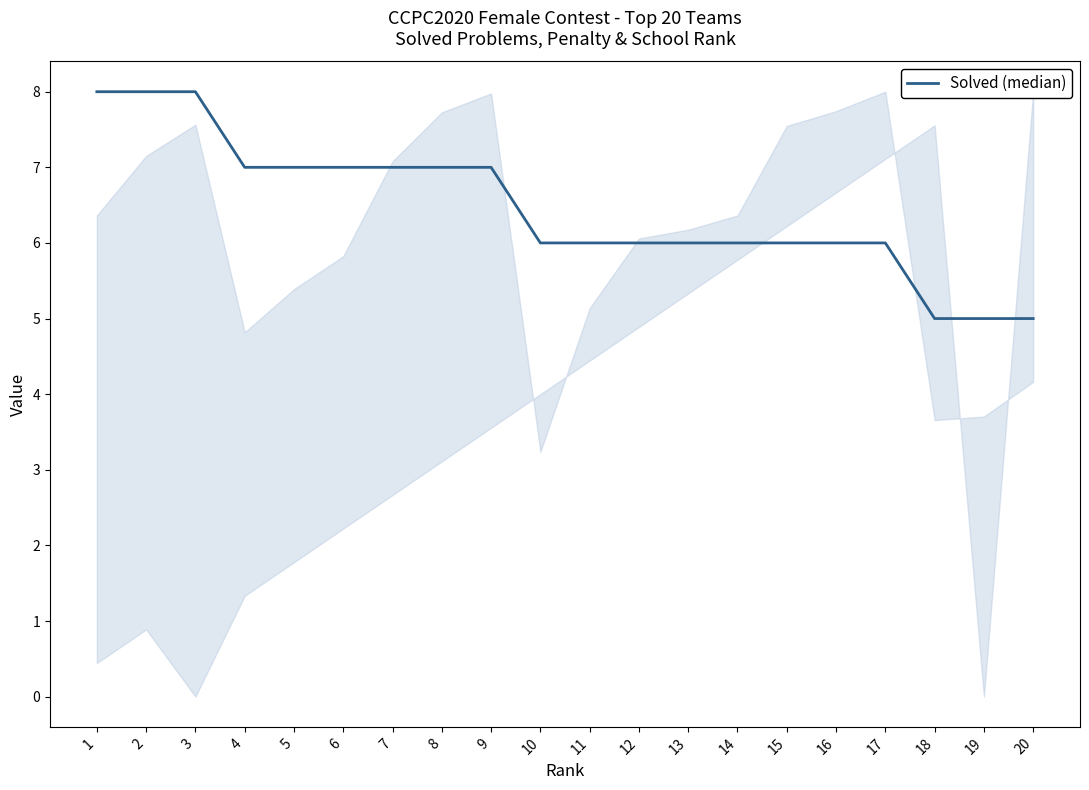

How many series are shown in this chart?

1